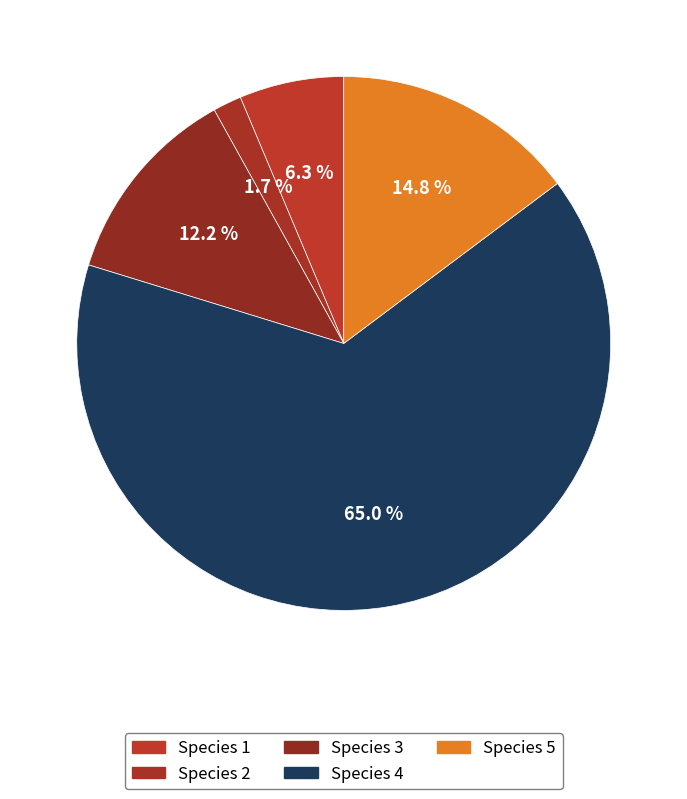

How many slices are in this pie chart?

5